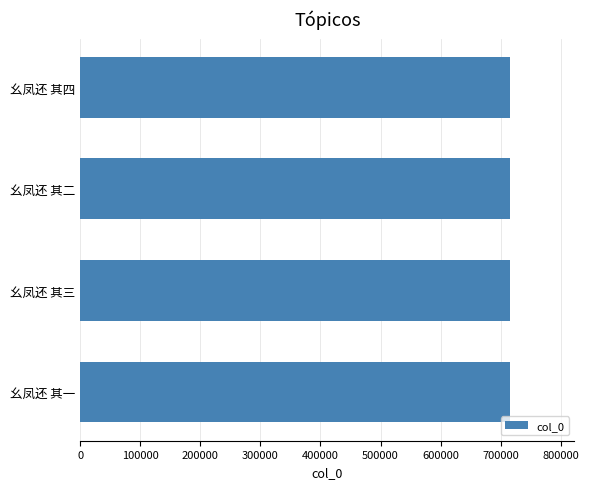

How many series are shown in this chart?

1